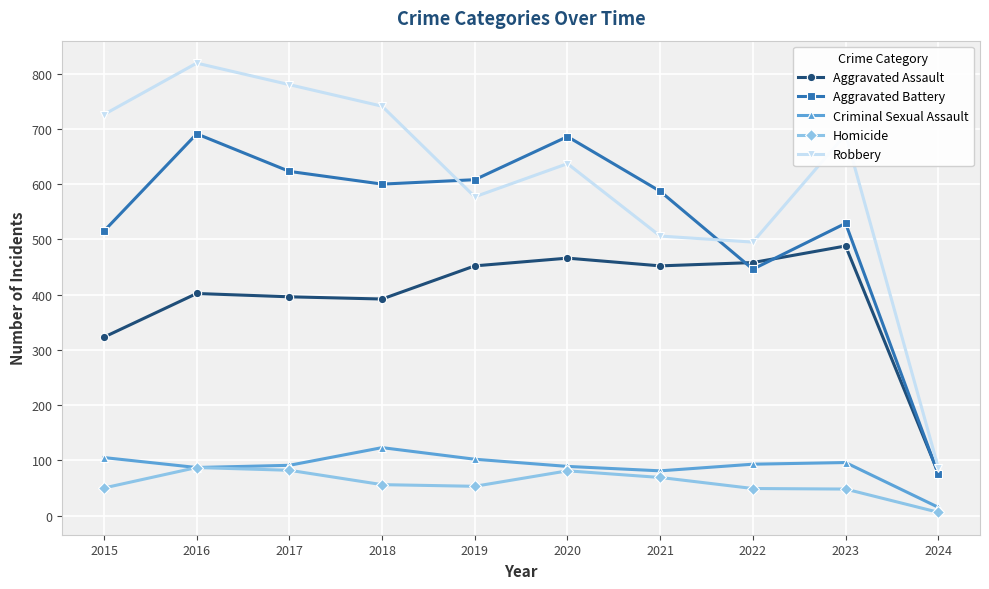

Does the chart have visible grid lines?

Yes